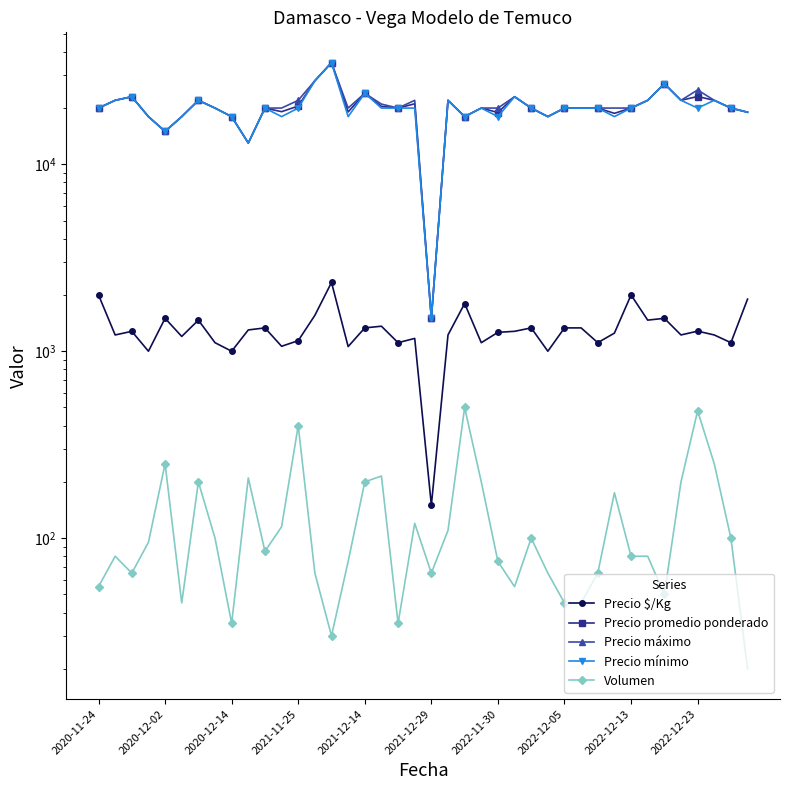

Reading right to left, list all the values displayed in this chart.

Precio $/Kg: 1900	1111	1222	1281	1222	1500	1467	2000	1250	1111	1333	1333	1000	1333	1278	1262	1111	1800	1222	150	1171	1111	1361	1333	1059	2333	1556	1139	1063	1333	1300	1000	1111	1467	1200	1500	1000	1278	1222	2000
Precio promedio ponderado: 19000	20000	22000	23062	22000	27000	22000	20000	18743	20000	20000	20000	18000	20000	23000	18933	20000	18000	22000	1500	21083	20000	20419	24000	19067	35000	28000	20500	19130	20000	13000	18000	20000	22000	18000	15000	18000	23000	22000	20000
Precio máximo: 19000	20000	22000	25000	22000	27000	22000	20000	20000	20000	20000	20000	18000	20000	23000	20000	20000	18000	22000	1500	22000	20000	21000	24000	20000	35000	28000	22000	20000	20000	13000	18000	20000	22000	18000	15000	18000	23000	22000	20000
Precio mínimo: 19000	20000	22000	20000	22000	27000	22000	20000	18000	20000	20000	20000	18000	20000	23000	18000	20000	18000	22000	1500	20000	20000	20000	24000	18000	35000	28000	20000	18000	20000	13000	18000	20000	22000	18000	15000	18000	23000	22000	20000
Volumen: 20	100	250	480	200	50	80	80	175	65	45	45	65	100	55	75	200	500	110	65	120	35	215	200	75	30	65	400	115	85	210	35	100	200	45	250	95	65	80	55